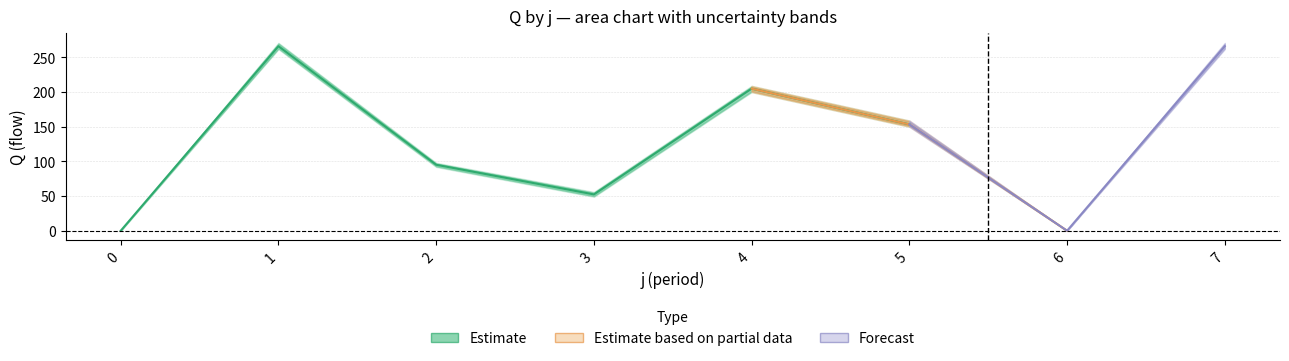

The chart shows a value of 231.7 at 5. True or false?

False